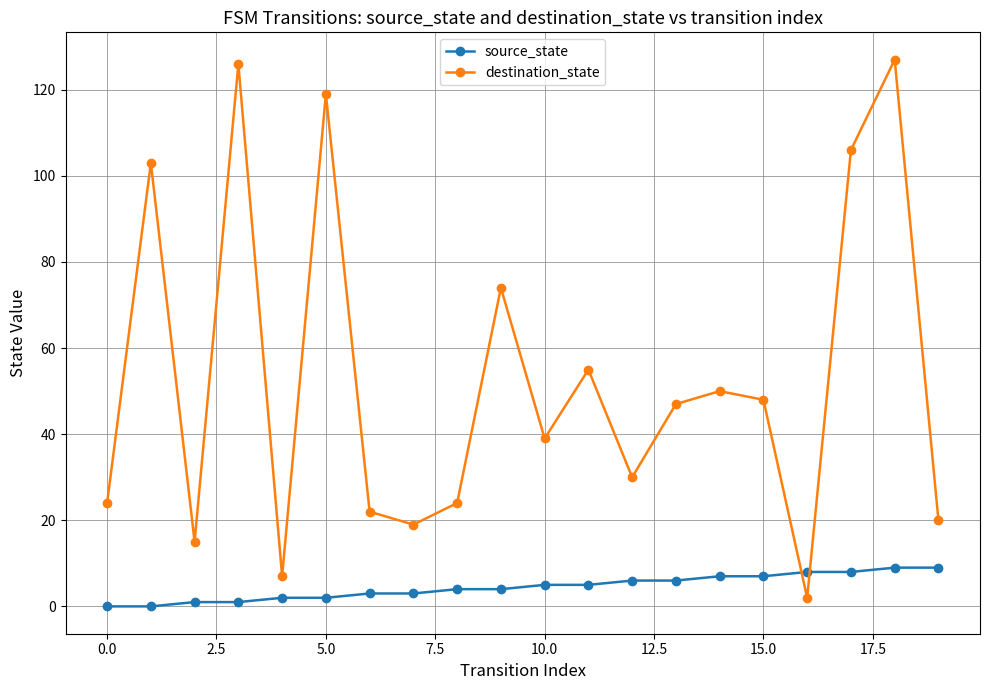

List the series in order of their overall mean, highest first.

destination_state, source_state